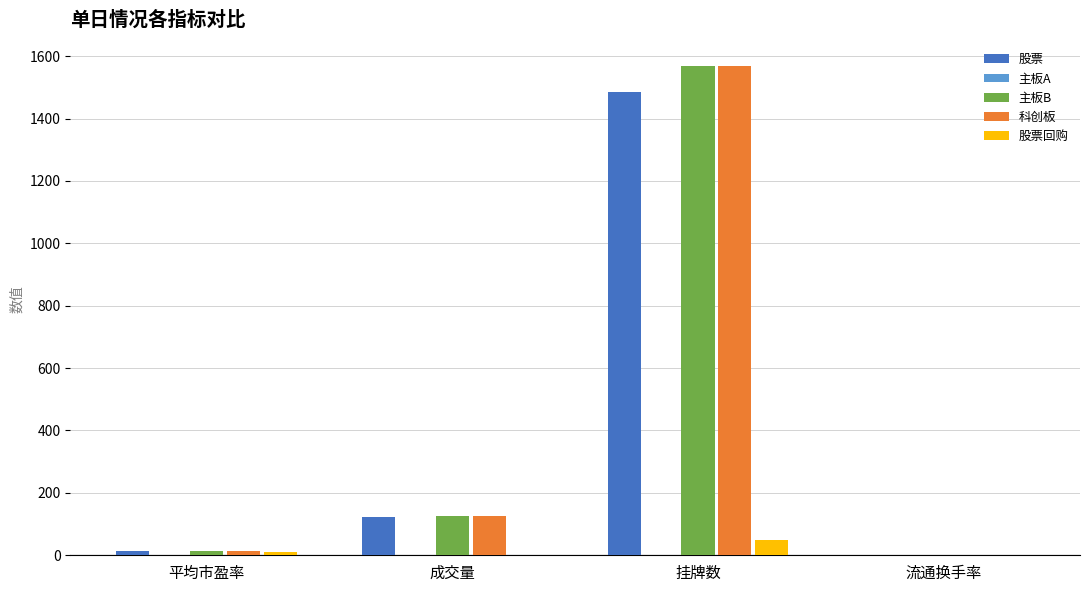

Count the number of categories in the chart.

4